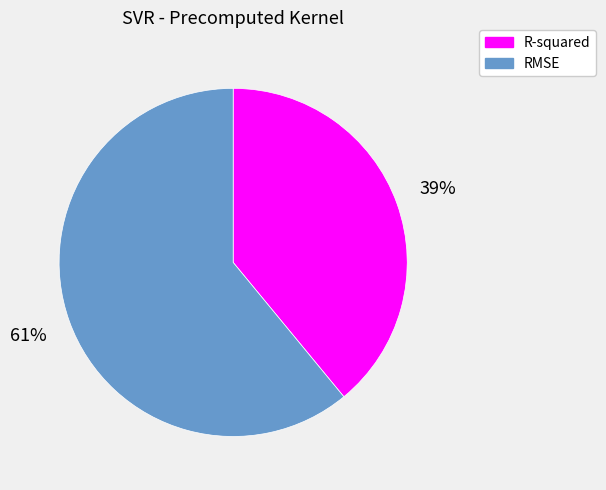

The R-squared slice represents 39% of the pie. True or false?

True